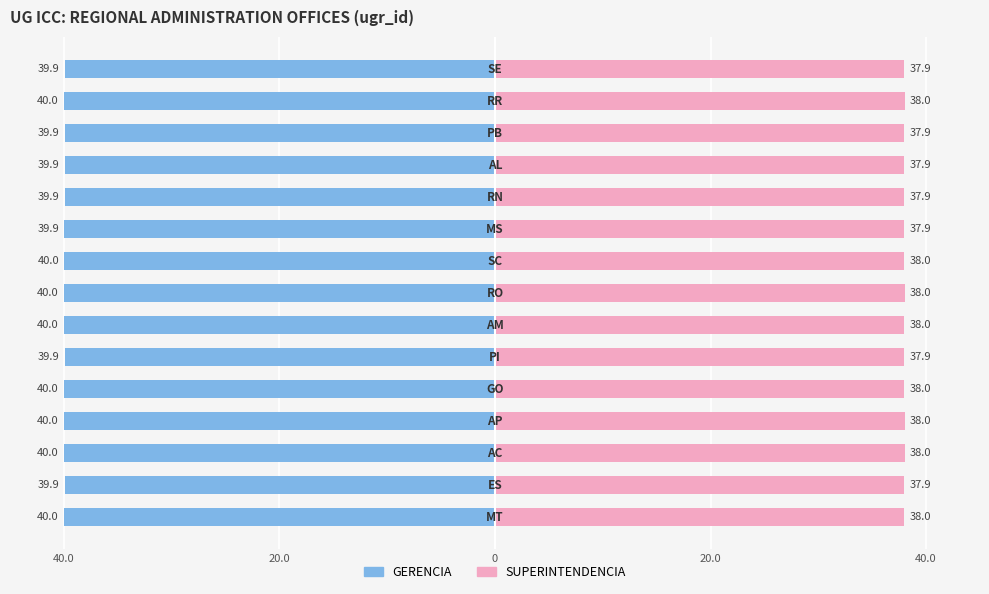

The value of GERENCIA at 10 is -67.9. True or false?

False